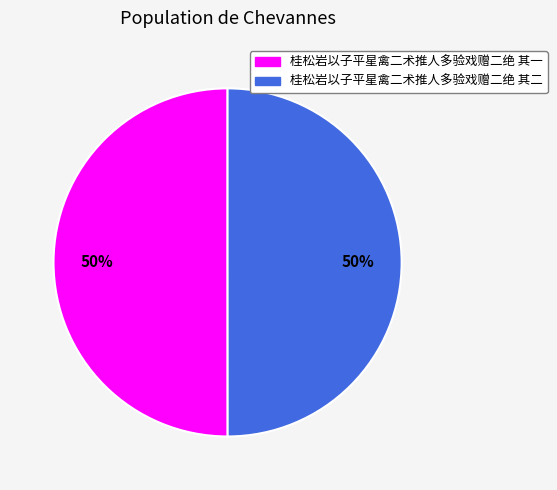

Approximately how many times larger is the value at 桂松岩以子平星禽二术推人多验戏赠二绝 其一 compared to 桂松岩以子平星禽二术推人多验戏赠二绝 其二?

1.0